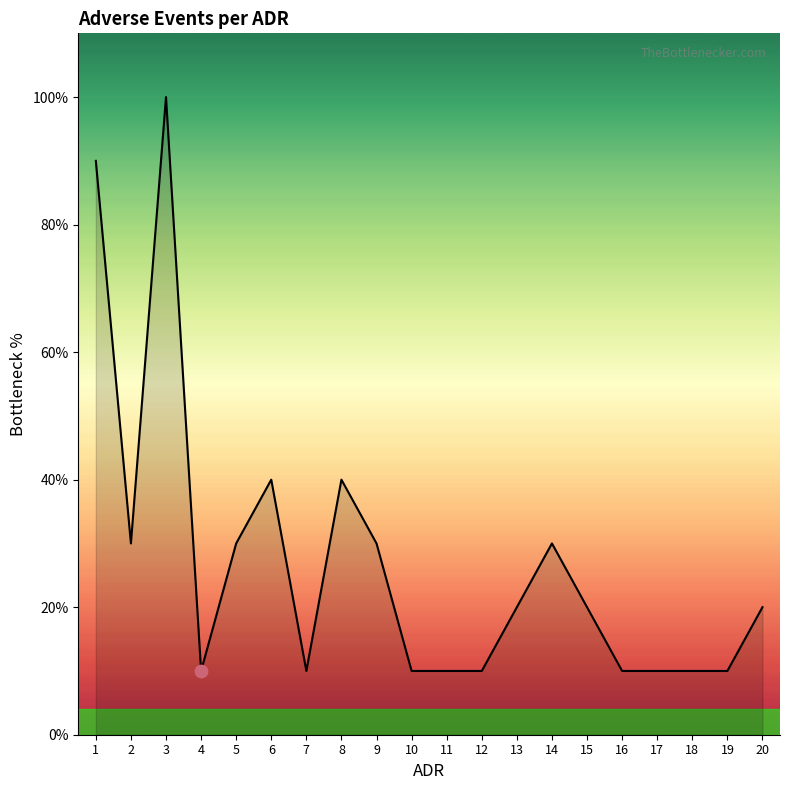

What is the ratio of the value at 15 to the value at 17?

2.0